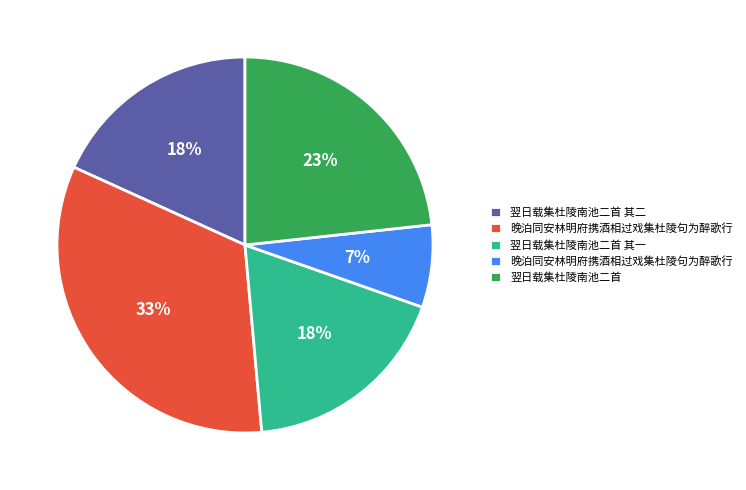

To the nearest percent, what is the average slice percentage?

20%